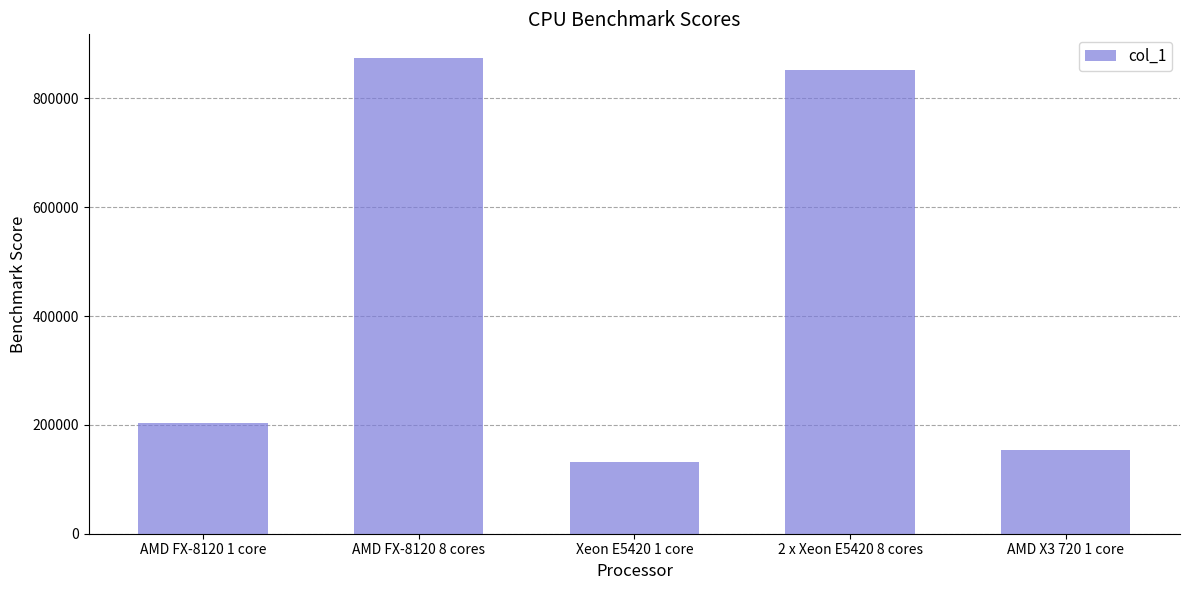

What is the difference between the values at 2 x Xeon E5420 8 cores and Xeon E5420 1 core?

721642